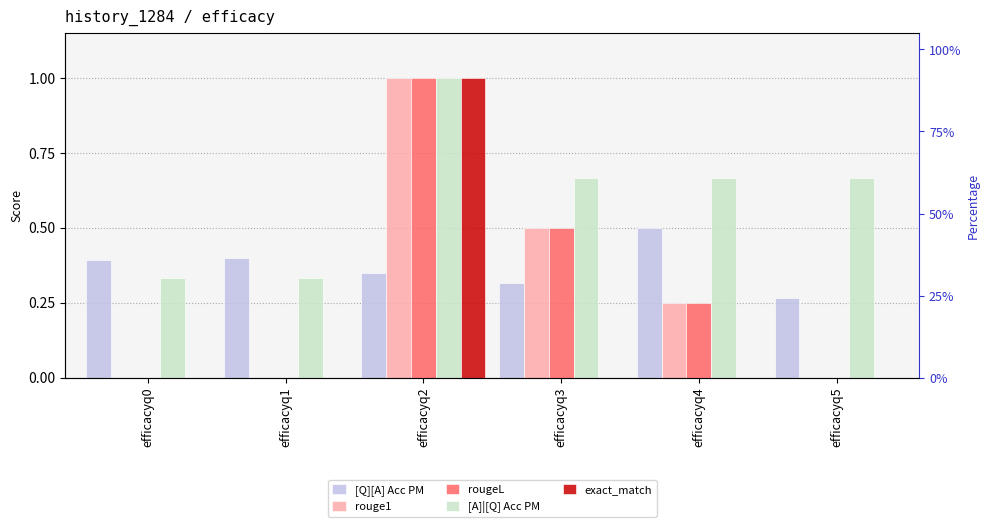

What are all the series names shown in the legend?

[Q][A] Acc PM, rouge1, rougeL, [A]|[Q] Acc PM, exact_match